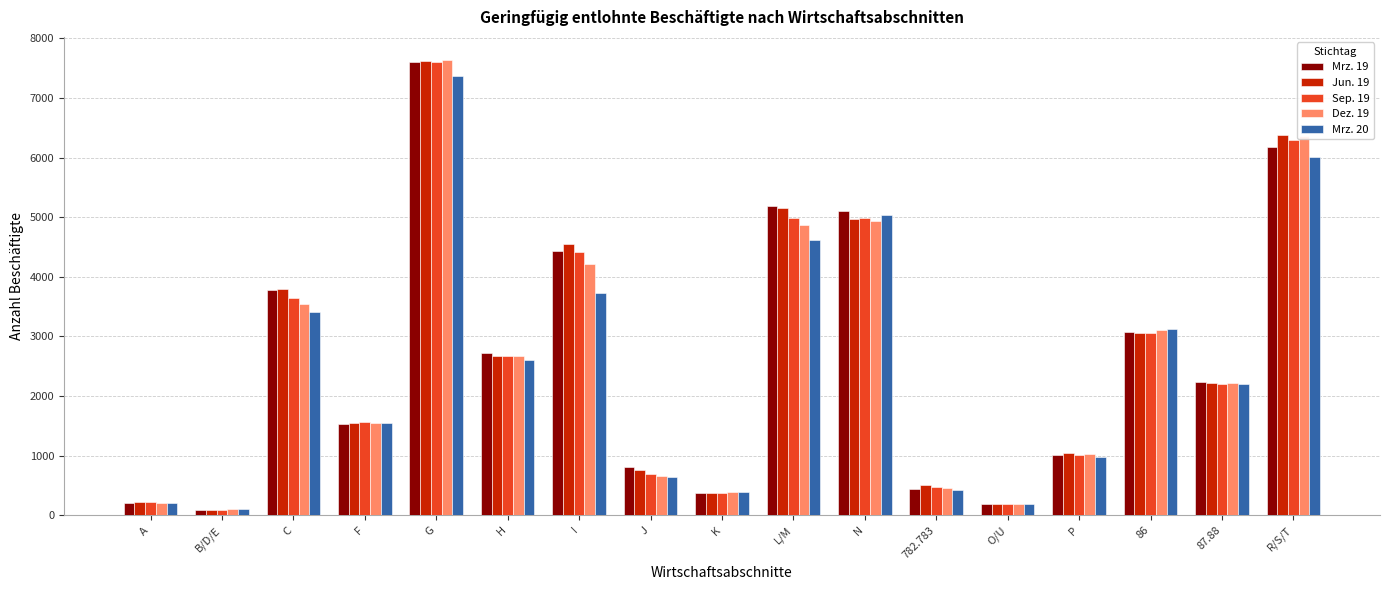

What are all the series names shown in the legend?

Mrz. 19, Jun. 19, Sep. 19, Dez. 19, Mrz. 20